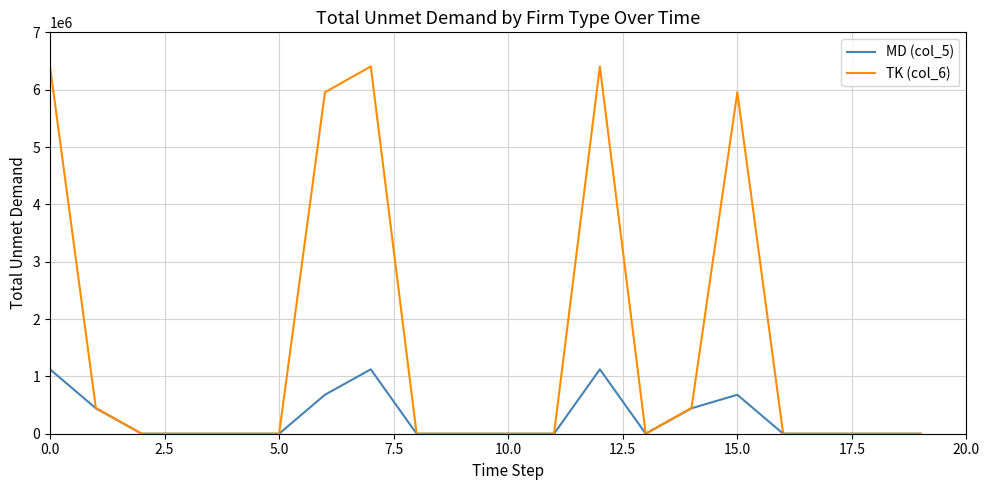

What is the highest value of the TK (col_6) series?

6404880